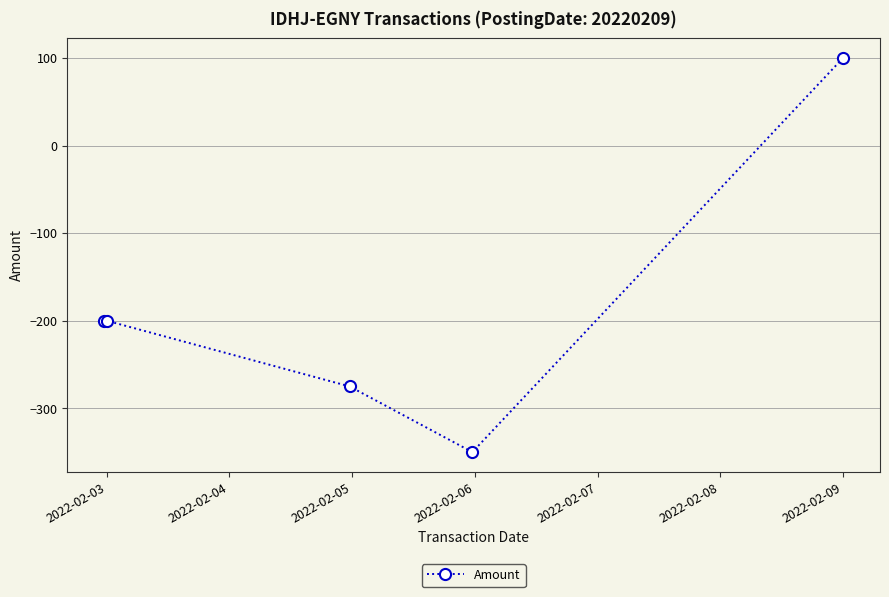

What is the greatest value displayed?

100